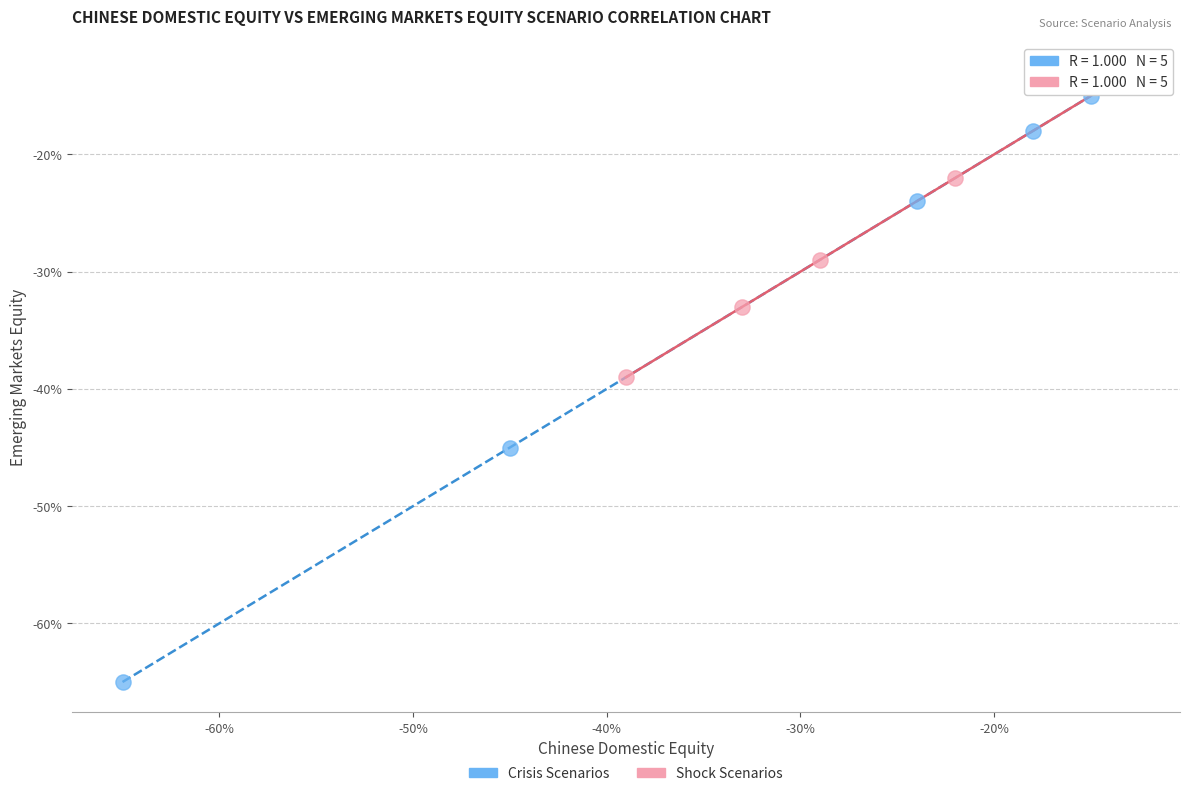

Which series contains the lowest Y value?

Crisis Scenarios